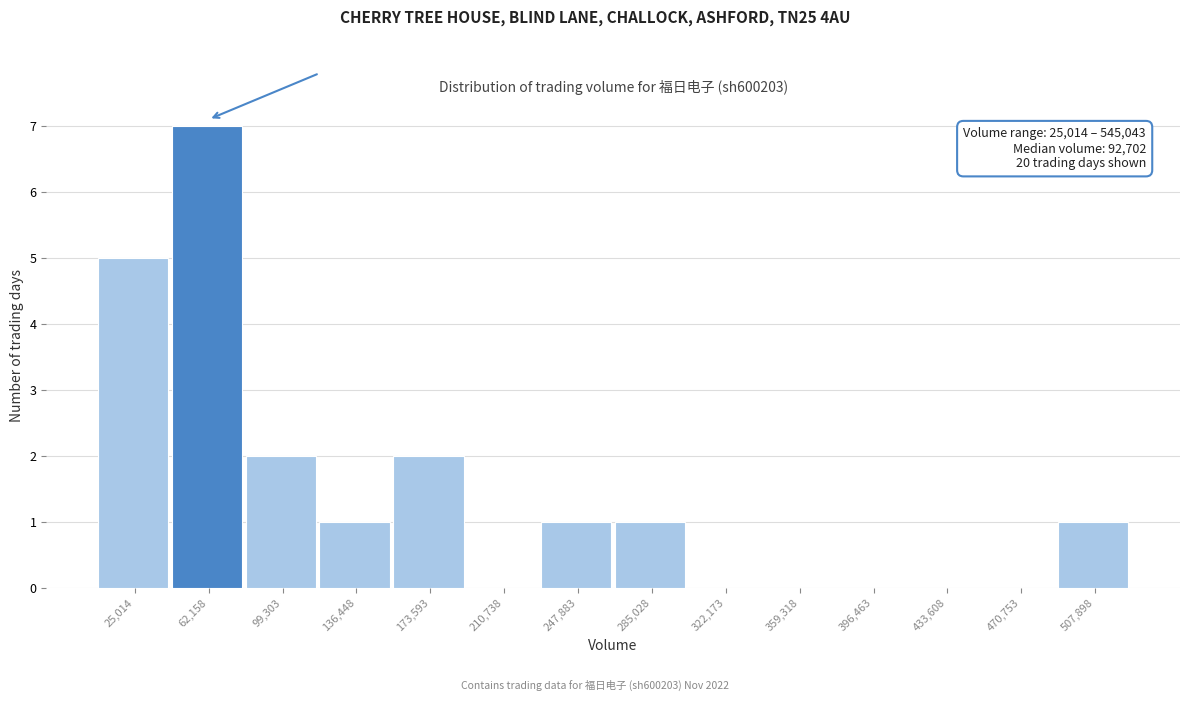

Reading left to right, what are all the values shown in this chart?

25,014=5	62,158=7	99,303=2	136,448=1	173,593=2	210,738=0	247,883=1	285,028=1	322,173=0	359,318=0	396,463=0	433,608=0	470,753=0	507,898=1